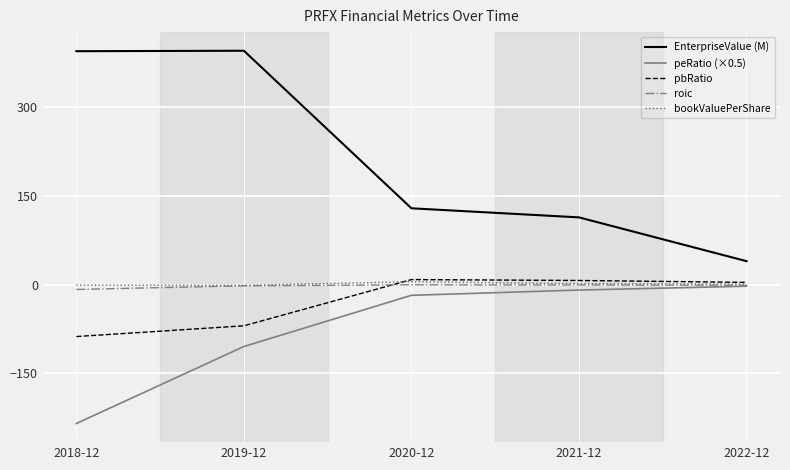

The value of EnterpriseValue (M) at 2022-12 is 39.9. True or false?

True